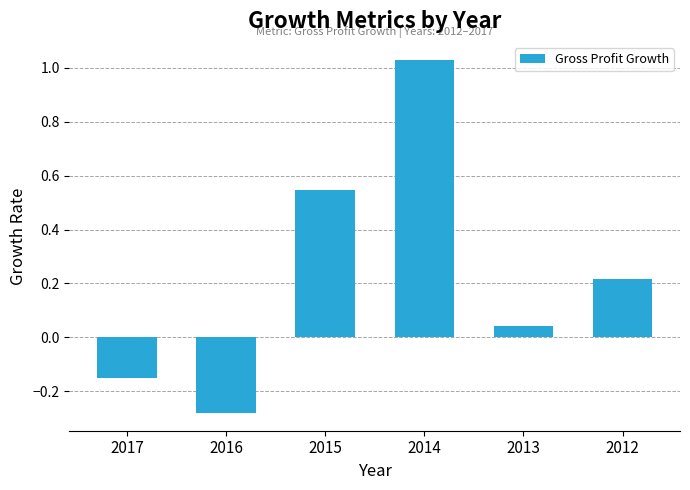

At which label does the data first exceed 0?

2015